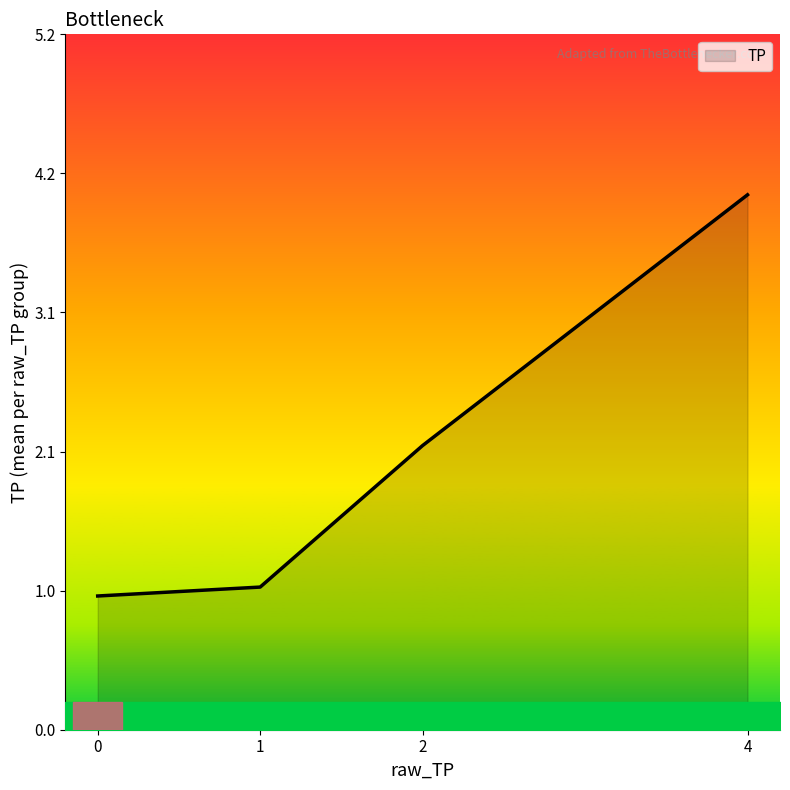

Does the chart display data point markers on the line(s)?

No